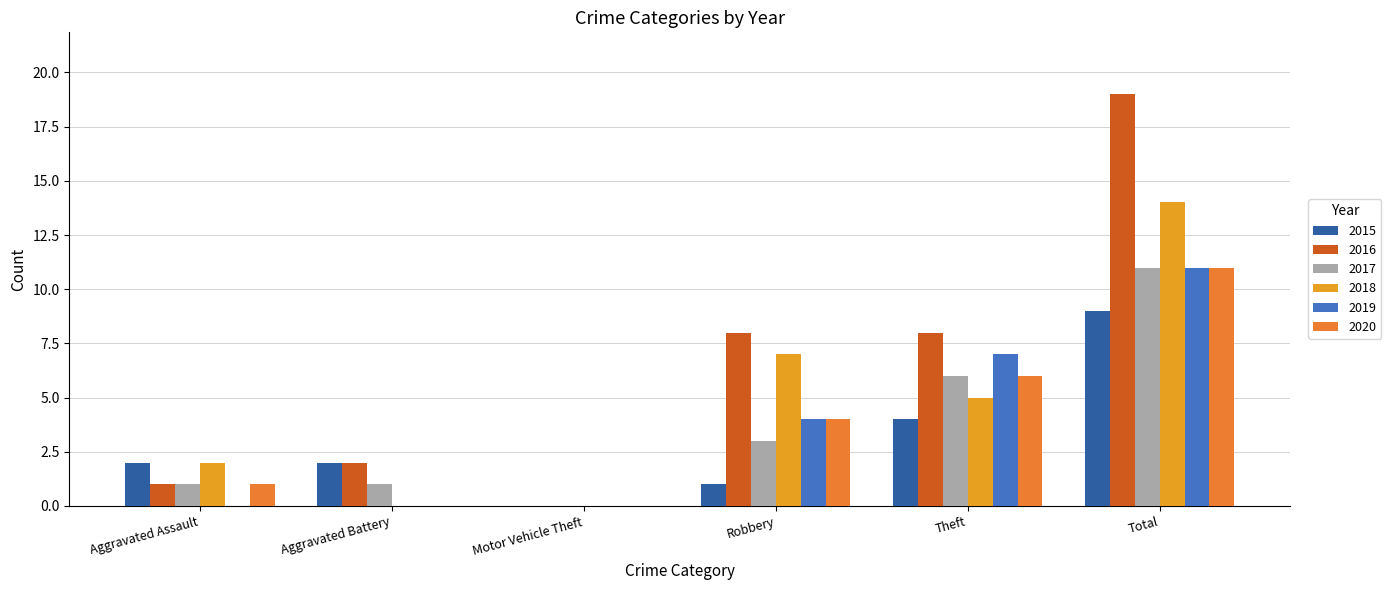

Is it true that 2020 equals 11 at Total?

True